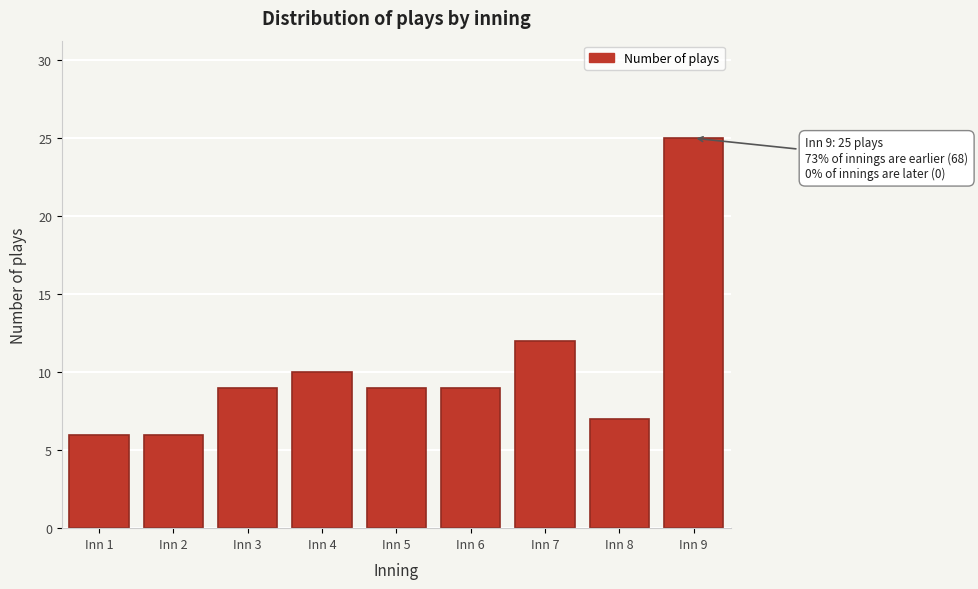

Reading left to right, what are all the values shown in this chart?

Inn 1=6	Inn 2=6	Inn 3=9	Inn 4=10	Inn 5=9	Inn 6=9	Inn 7=12	Inn 8=7	Inn 9=25